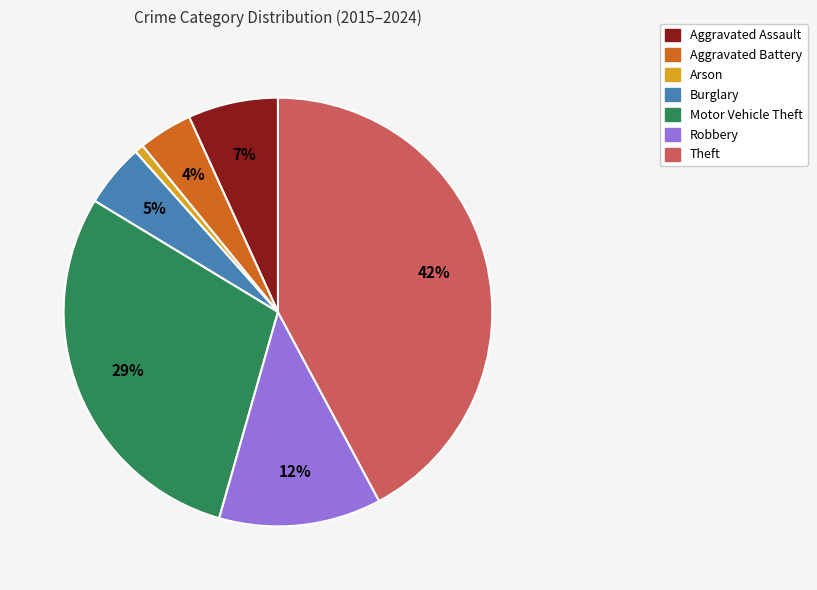

Which category has the biggest portion of the pie?

Theft